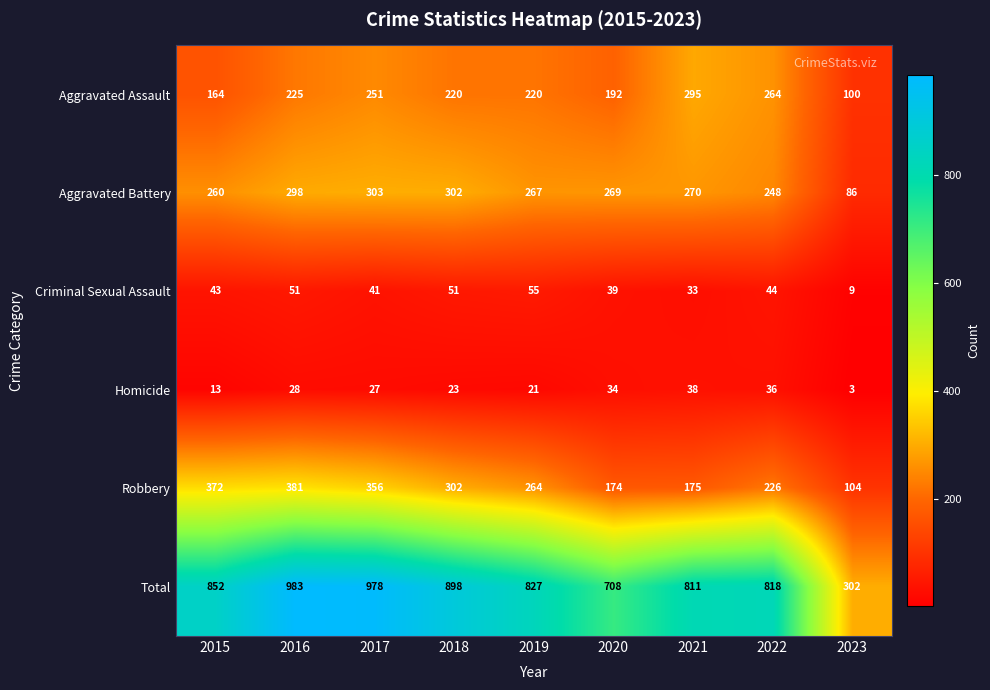

What is the difference between the second highest and second lowest values in the Total series?

270